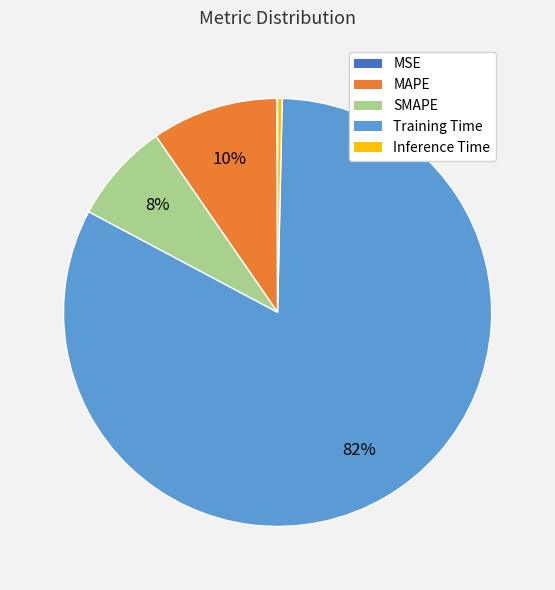

Which slice is the largest?

Training Time